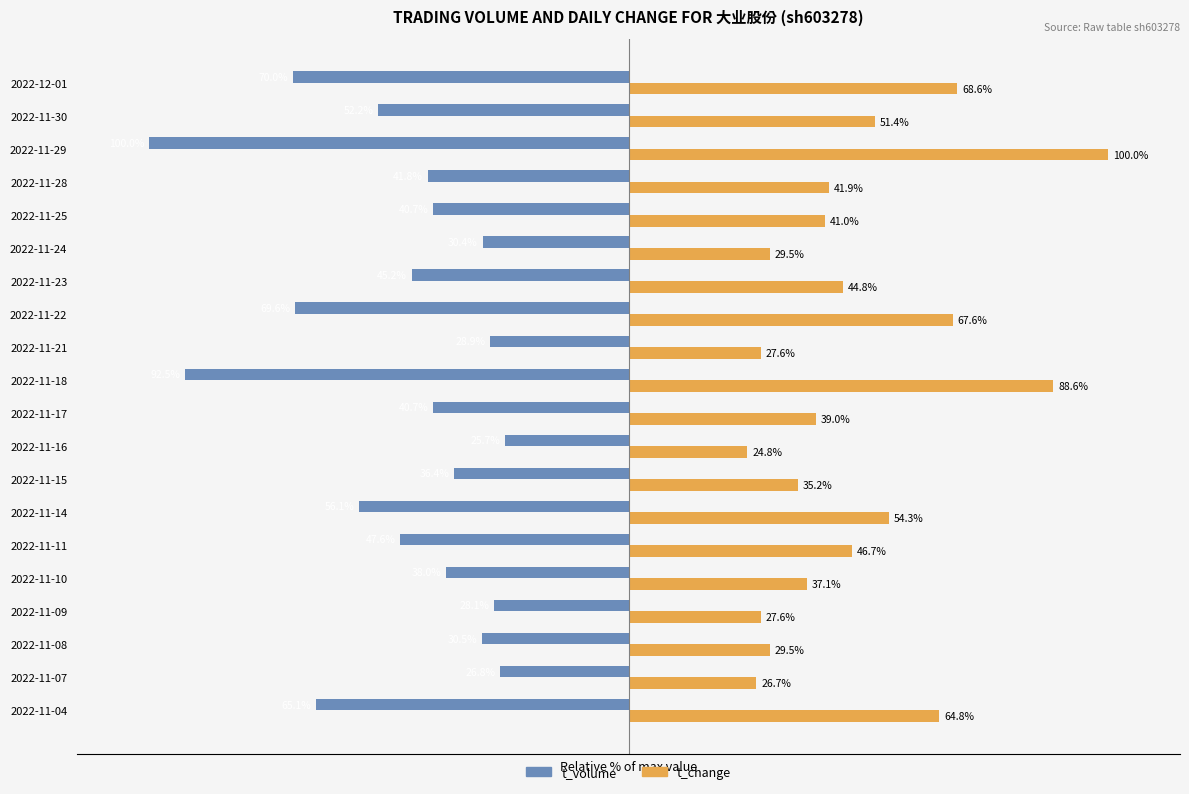

Which category has the highest value in the t_volume series?

2022-11-16